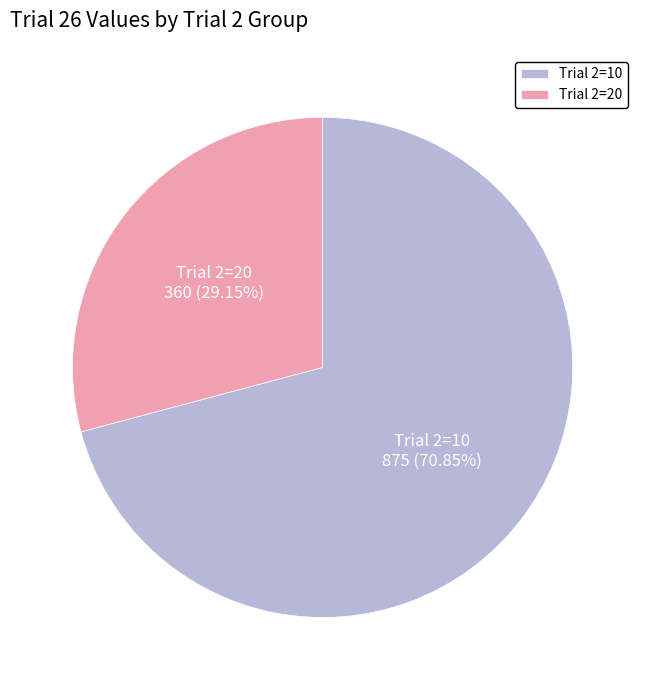

Rank the categories by value from highest to lowest.

Trial 2=10, Trial 2=20